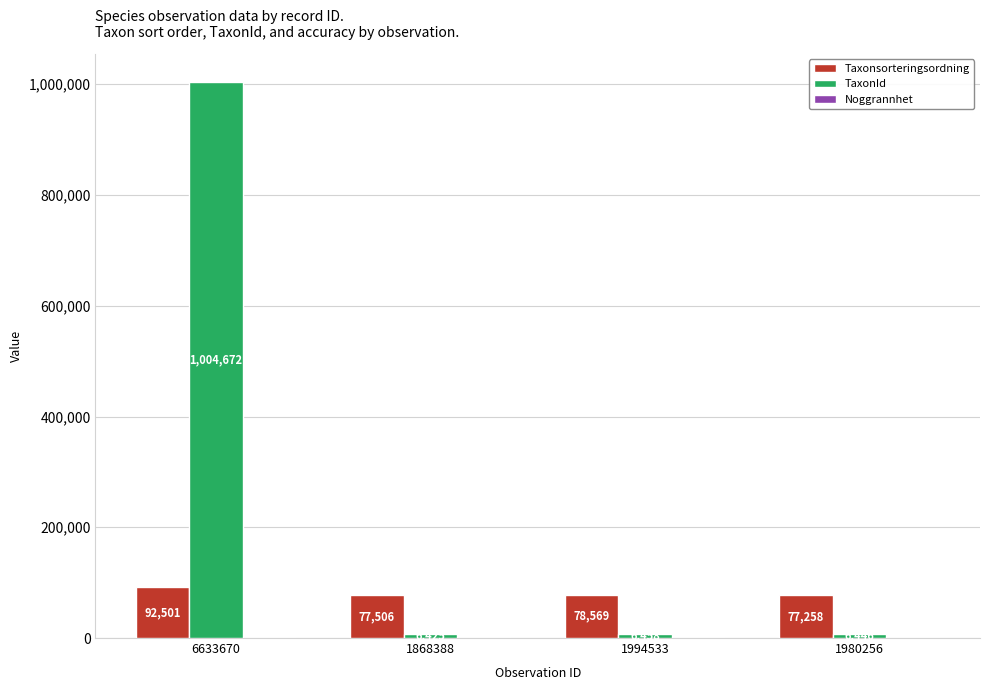

Is it true that TaxonId equals 6458 at 1994533?

True